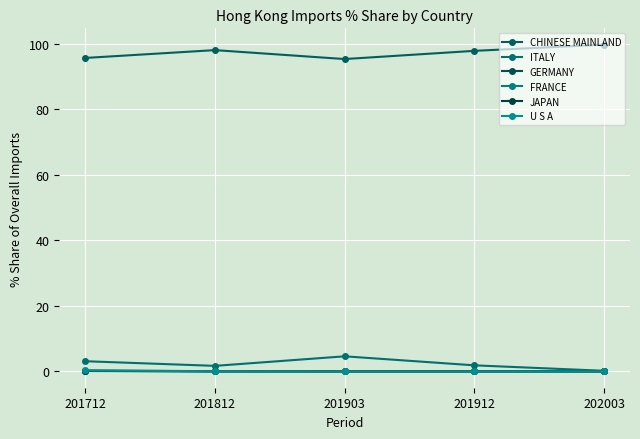

At which label is CHINESE MAINLAND closest to 97?

201912